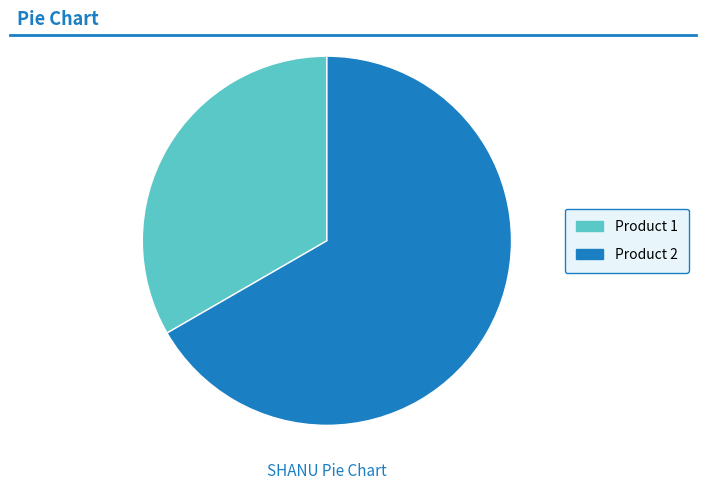

What is the majority slice?

Product 2